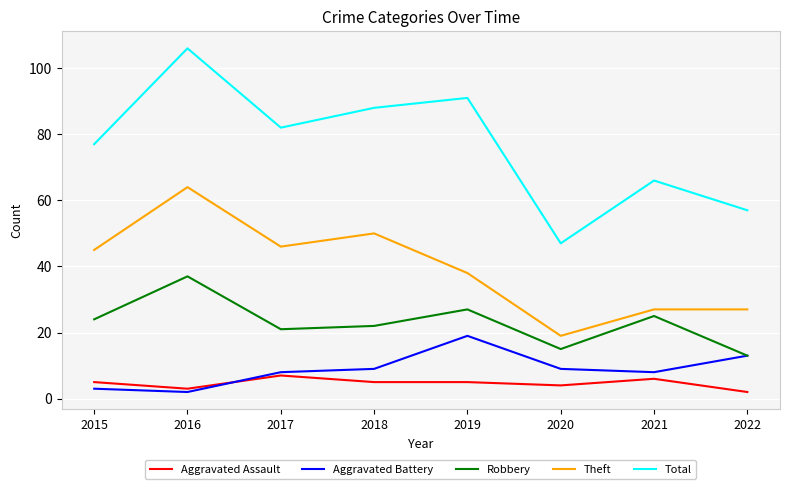

Reading left to right, transcribe all the data shown in this chart.

Aggravated Assault: 2015=5	2016=3	2017=7	2018=5	2019=5	2020=4	2021=6	2022=2
Aggravated Battery: 2015=3	2016=2	2017=8	2018=9	2019=19	2020=9	2021=8	2022=13
Robbery: 2015=24	2016=37	2017=21	2018=22	2019=27	2020=15	2021=25	2022=13
Theft: 2015=45	2016=64	2017=46	2018=50	2019=38	2020=19	2021=27	2022=27
Total: 2015=77	2016=106	2017=82	2018=88	2019=91	2020=47	2021=66	2022=57